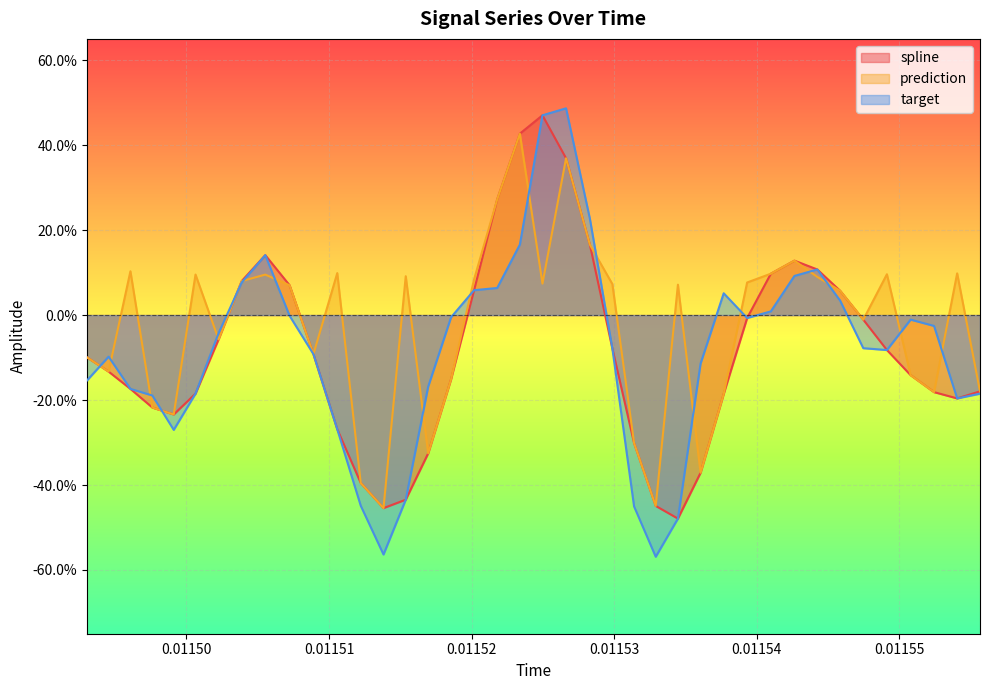

Reading right to left, what are all the values shown in this chart?

spline: -0.2	-0.2	-0.2	-0.1	-0.1	-0.0	0.1	0.1	0.1	0.1	-0.0	-0.2	-0.4	-0.5	-0.4	-0.3	-0.1	0.2	0.4	0.5	0.4	0.3	0.1	-0.2	-0.3	-0.4	-0.5	-0.4	-0.3	-0.1	0.1	0.1	0.1	-0.1	-0.2	-0.2	-0.2	-0.2	-0.1	-0.1
prediction: -0.2	0.1	-0.2	-0.1	0.1	-0.0	0.1	0.1	0.1	0.1	0.1	-0.2	-0.4	0.1	-0.4	-0.3	0.1	0.2	0.4	0.1	0.4	0.3	0.1	-0.2	-0.3	0.1	-0.5	-0.4	0.1	-0.1	0.1	0.1	0.1	-0.1	0.1	-0.2	-0.2	0.1	-0.1	-0.1
target: -0.2	-0.2	-0.0	-0.0	-0.1	-0.1	0.0	0.1	0.1	0.0	-0.0	0.1	-0.1	-0.5	-0.6	-0.5	-0.1	0.2	0.5	0.5	0.2	0.1	0.1	-0.0	-0.2	-0.4	-0.6	-0.4	-0.3	-0.1	-0.0	0.1	0.1	-0.0	-0.2	-0.3	-0.2	-0.2	-0.1	-0.2